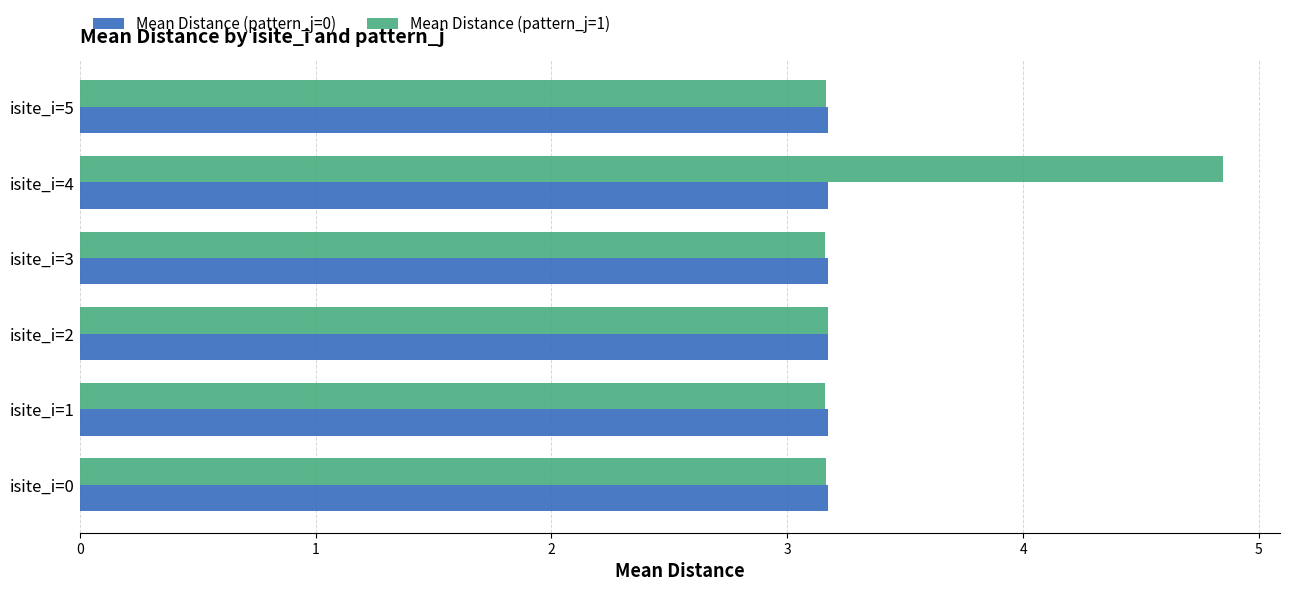

Which series has the largest range (max minus min)?

Mean Distance (pattern_j=1)